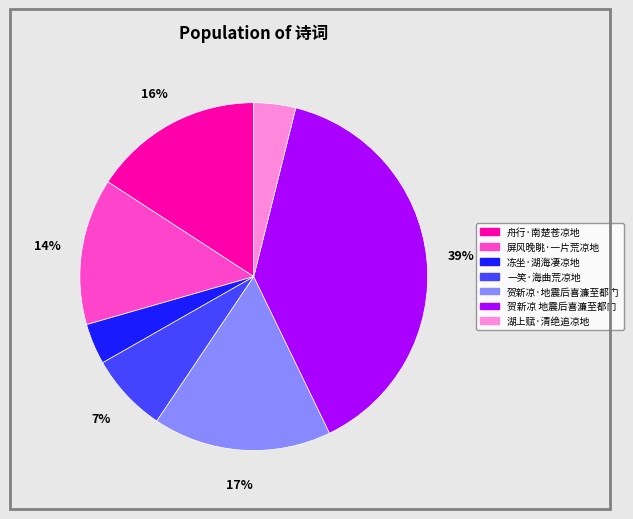

Do 舟行·南楚苍凉地 and 屏风晚眺·一片荒凉地 together represent more than half of the pie?

No